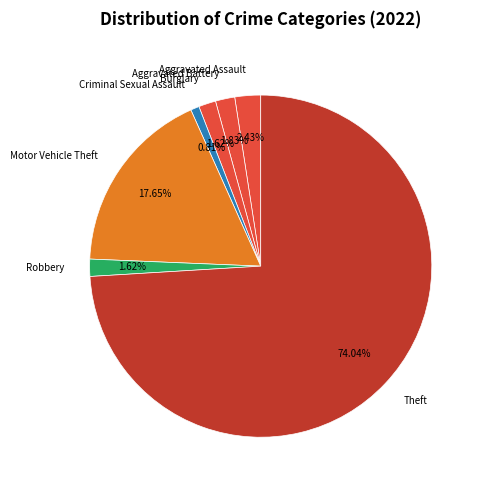

True or false: Criminal Sexual Assault accounts for 1% of the total.

True